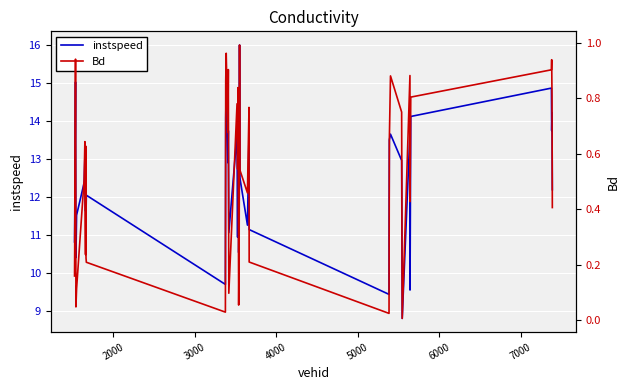

What are all the series names shown in the legend?

instspeed, Bd